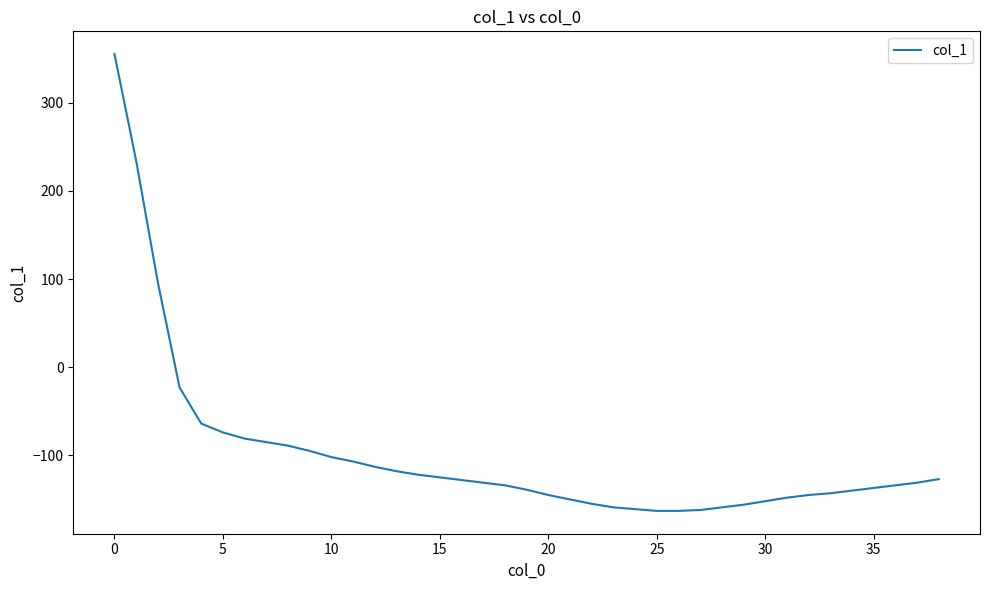

How many categories are shown in the chart?

39